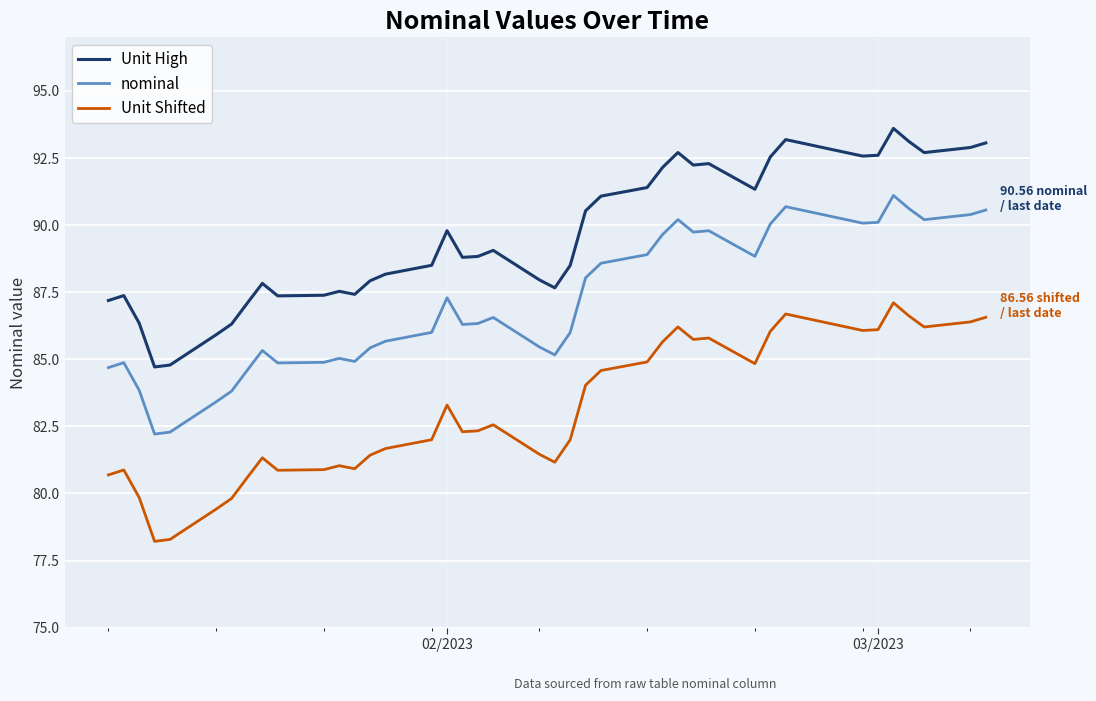

What are all the series names shown in the legend?

Unit High, nominal, Unit Shifted